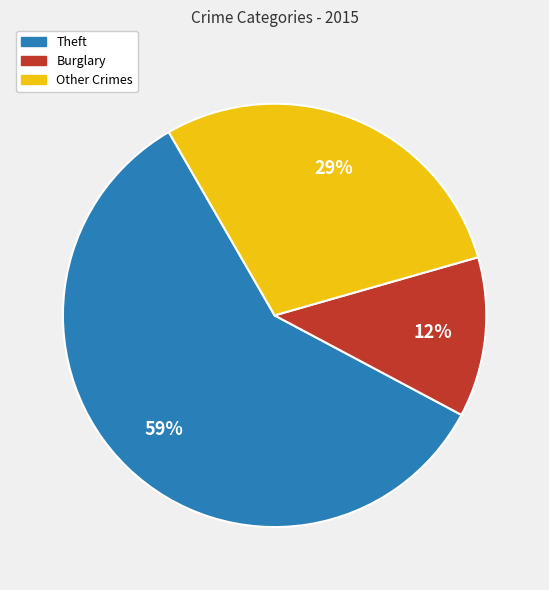

To the nearest percent, what is the average slice percentage?

33%